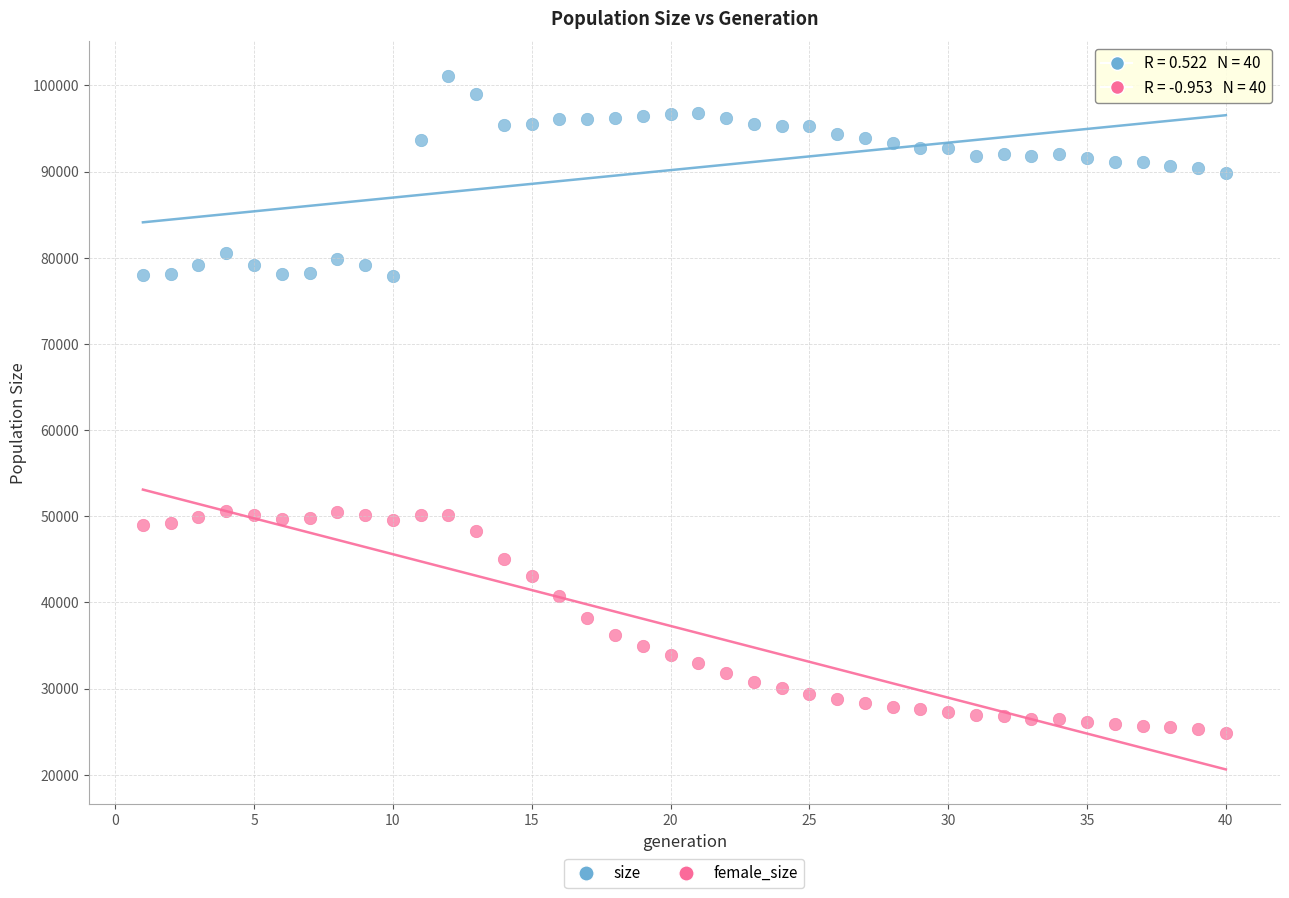

Which series has the widest spread of Y values?

female_size